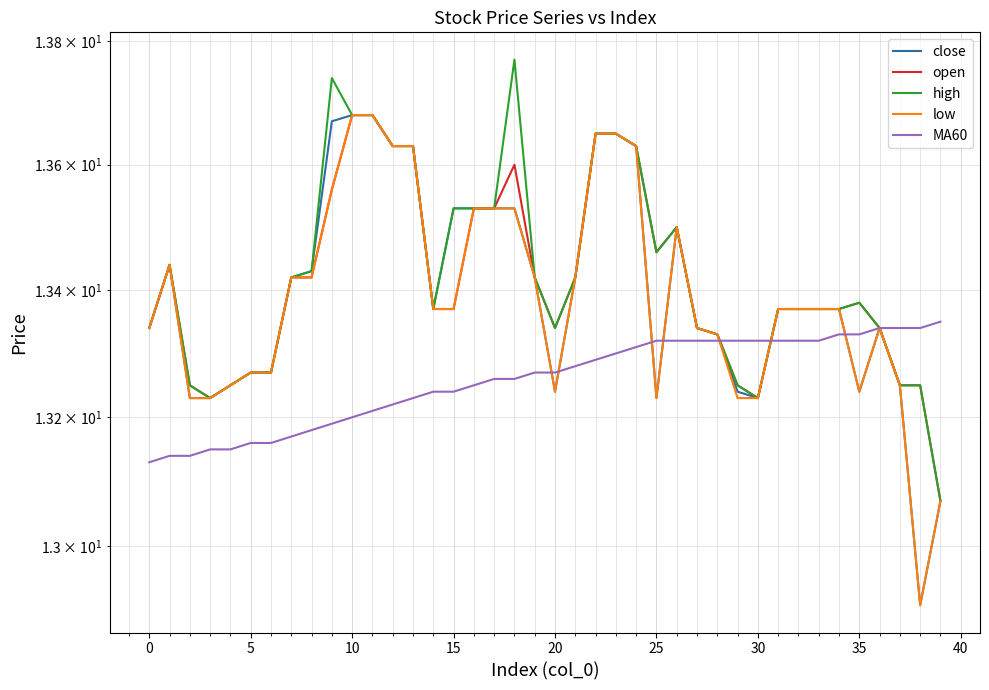

Between 31 and 32, which series saw the biggest shift?

close